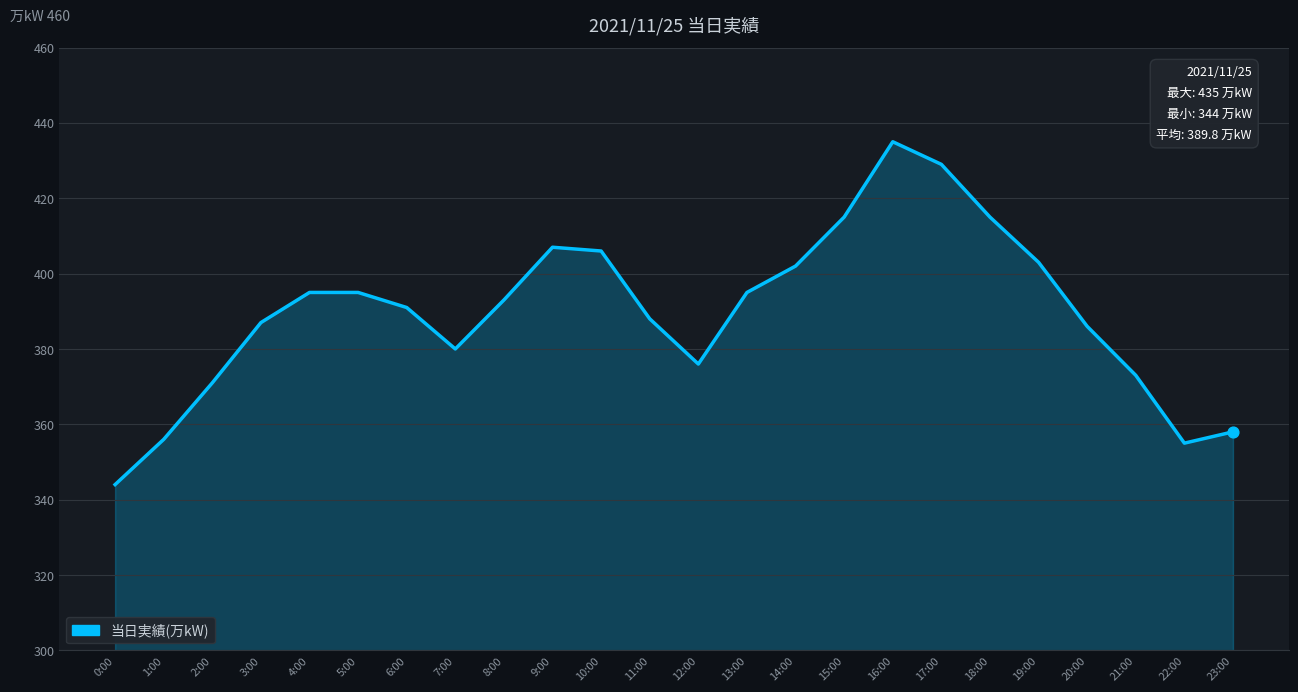

Approximately how many times larger is the value at 17:00 compared to 18:00?

1.0